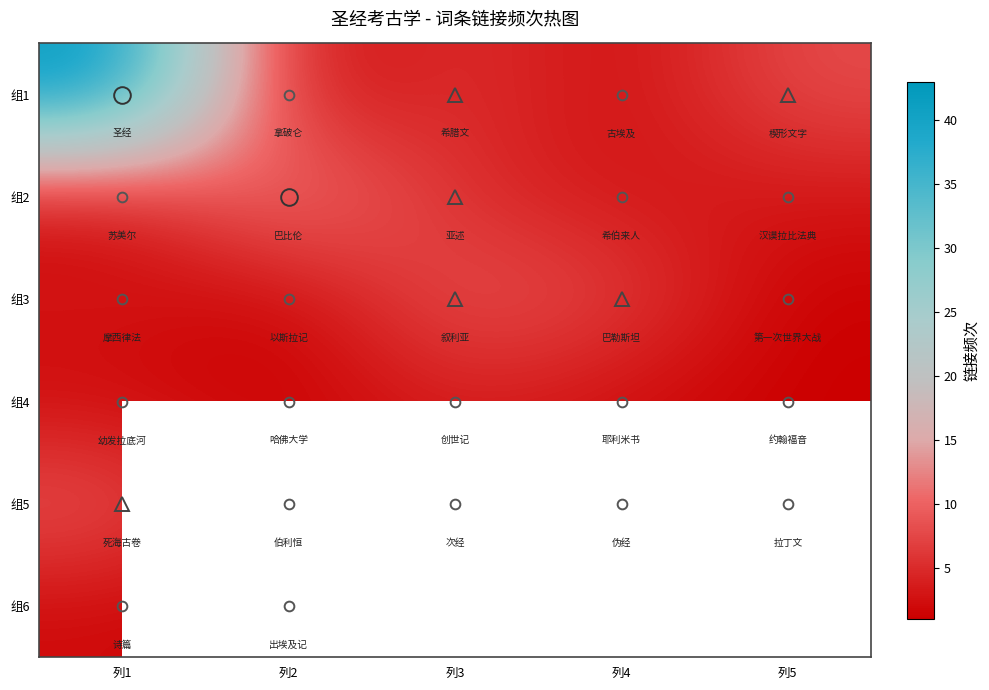

The value of 组5 at 列2 is 1.0. True or false?

True